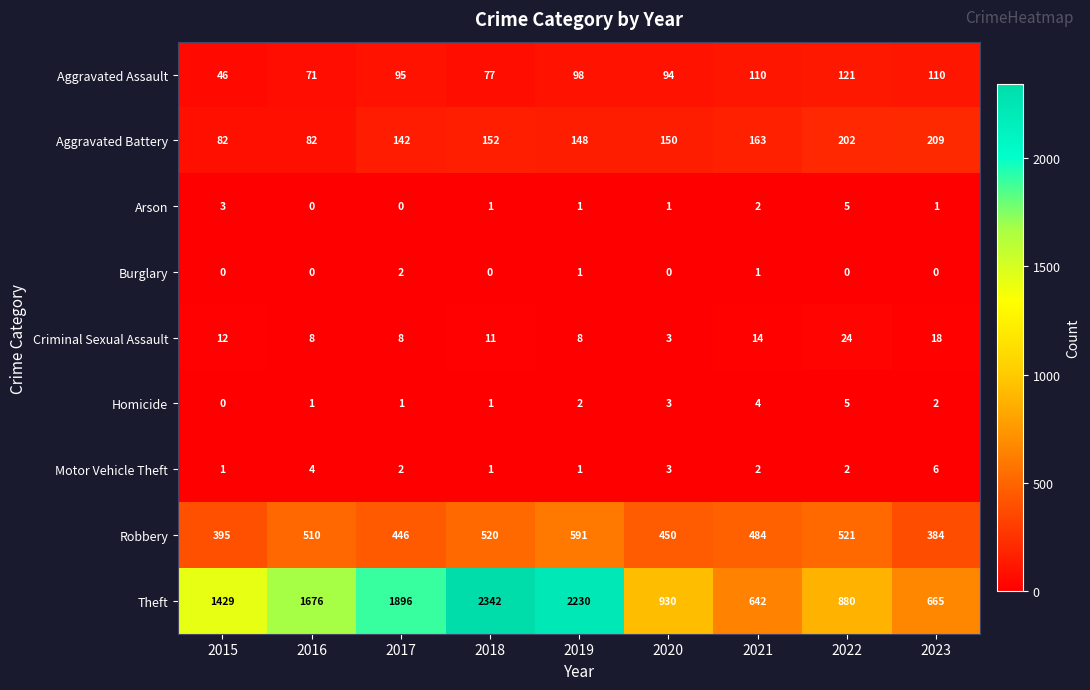

How many data points in Aggravated Assault are less than 95?

4